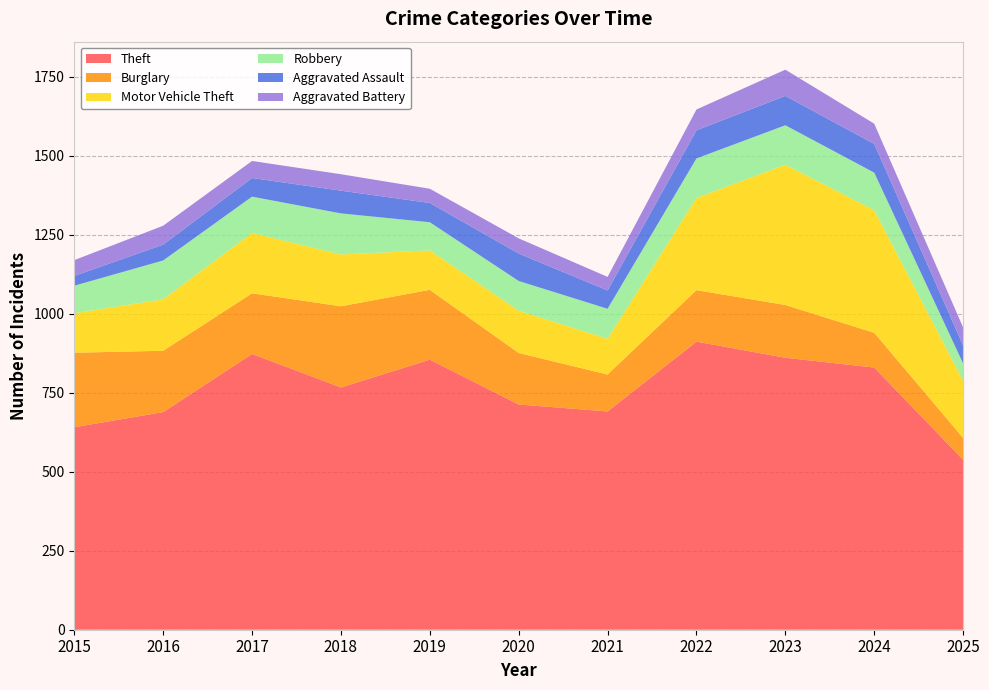

Reading right to left, list all the values displayed in this chart.

Theft: 2025=538	2024=830	2023=861	2022=912	2021=691	2020=713	2019=855	2018=767	2017=873	2016=689	2015=641
Burglary: 2025=69	2024=110	2023=167	2022=163	2021=117	2020=163	2019=221	2018=257	2017=192	2016=194	2015=236
Motor Vehicle Theft: 2025=181	2024=388	2023=444	2022=292	2021=113	2020=134	2019=125	2018=164	2017=191	2016=163	2015=125
Robbery: 2025=55	2024=119	2023=125	2022=125	2021=95	2020=94	2019=89	2018=130	2017=115	2016=123	2015=87
Aggravated Assault: 2025=57	2024=91	2023=93	2022=89	2021=58	2020=87	2019=61	2018=72	2017=59	2016=50	2015=31
Aggravated Battery: 2025=57	2024=64	2023=83	2022=66	2021=43	2020=48	2019=45	2018=52	2017=54	2016=60	2015=50